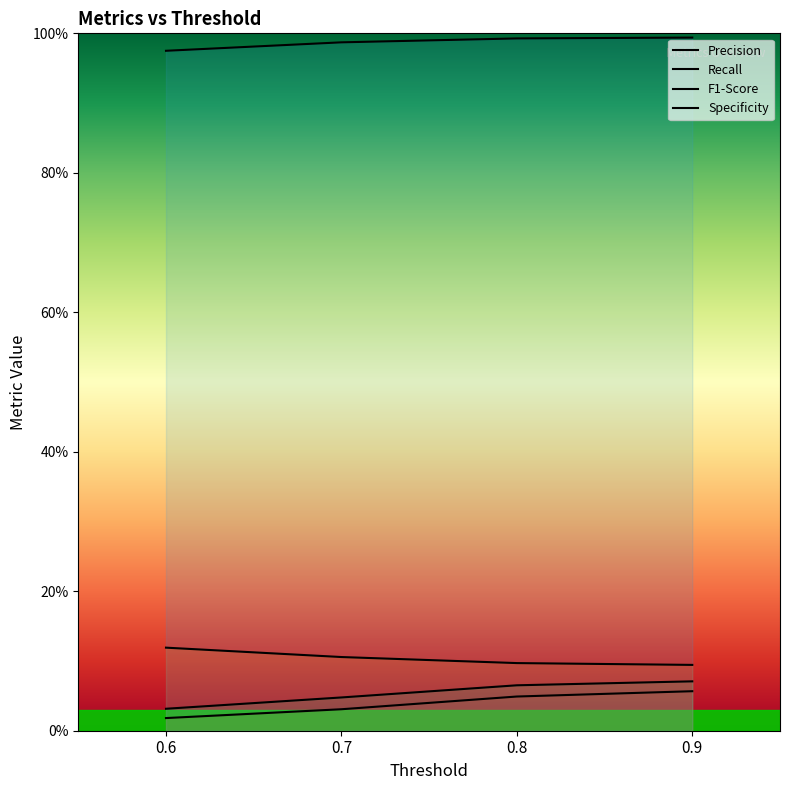

Which category has the lowest value in the Specificity series?

0.6